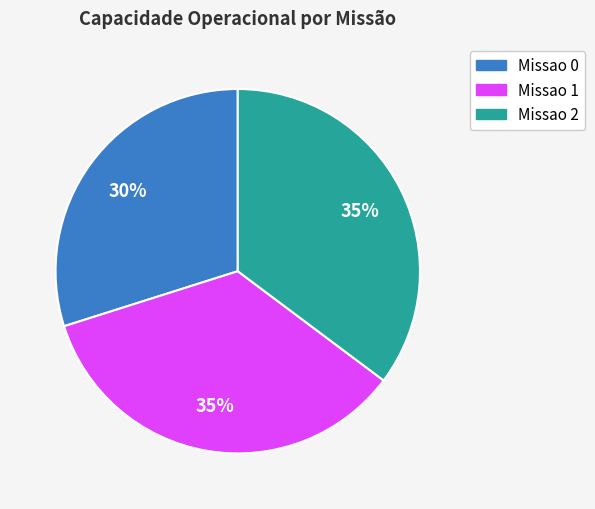

Is it true that Missao 1 is 21% of the pie?

False